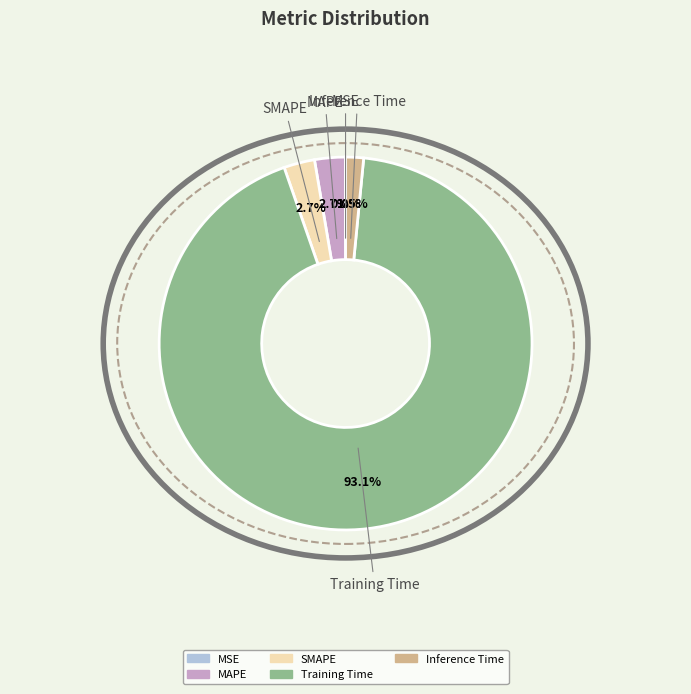

To the nearest percent, what portion does SMAPE represent?

3%